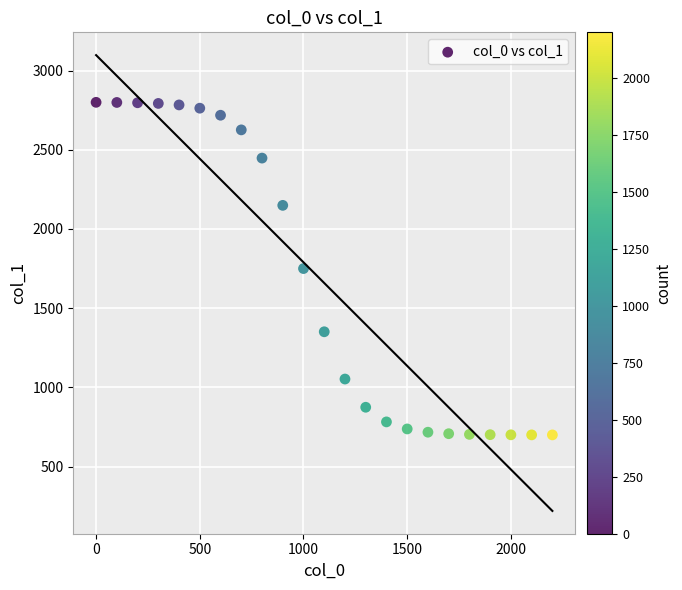

What is the range of Y values (max minus min)?

2099.2